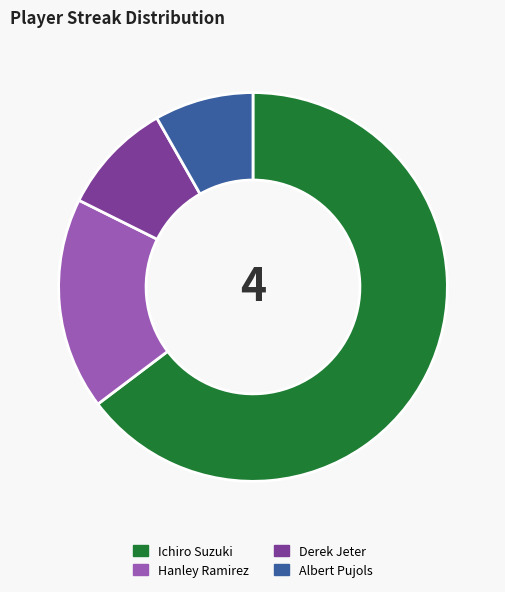

How many segments does this pie chart have?

4